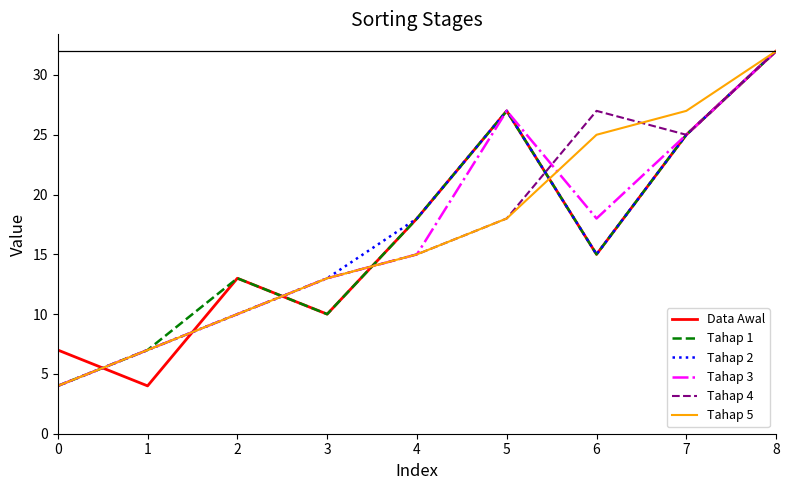

What is the difference between the Tahap 4 values at 0 and 2?

6